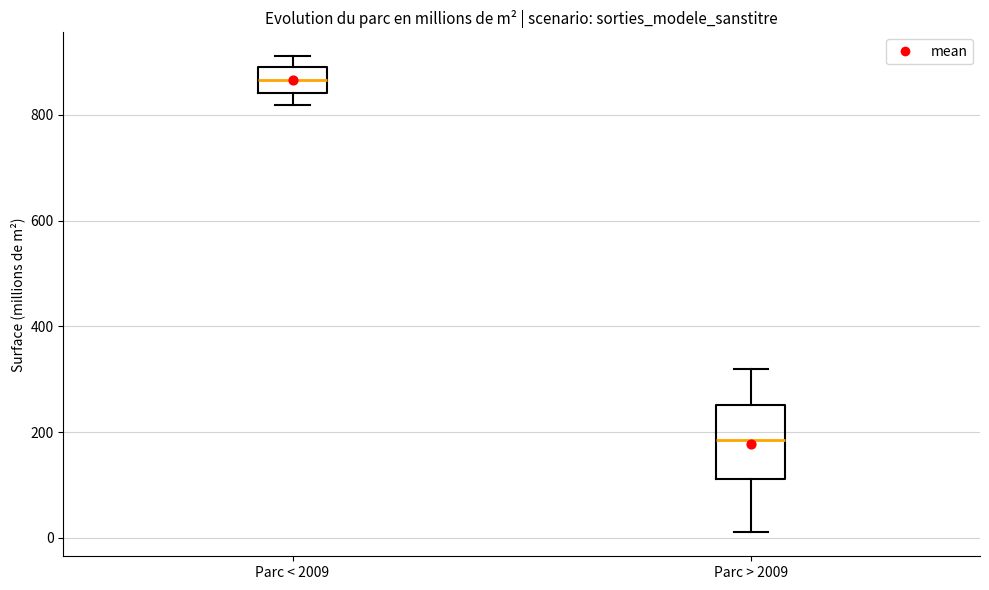

Which box is the tallest, from its lower edge to its upper edge?

Parc > 2009